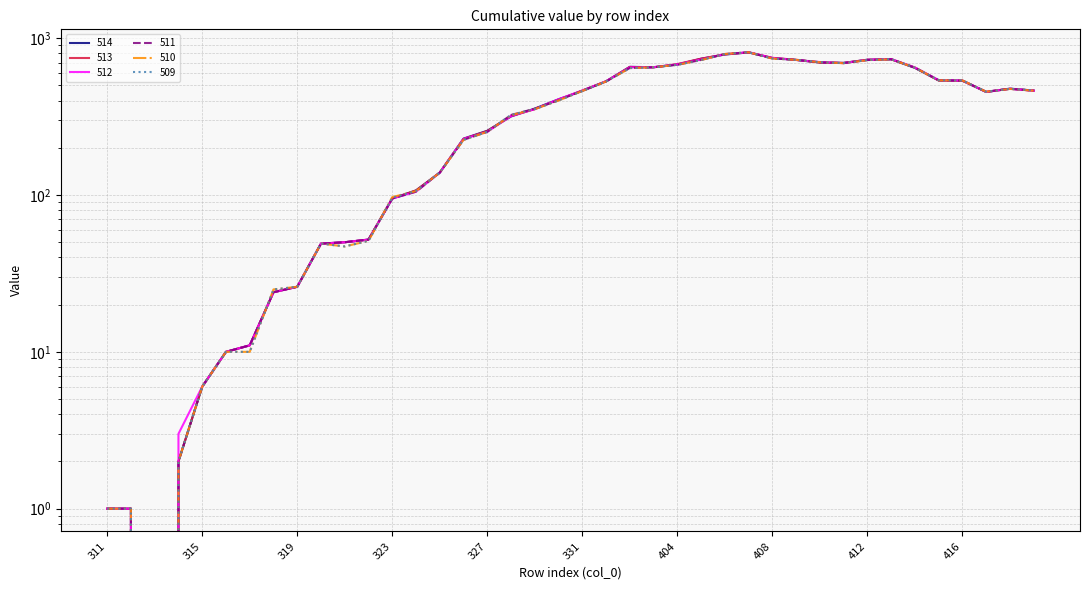

The 512 series shows 15 at 317. True or false?

False